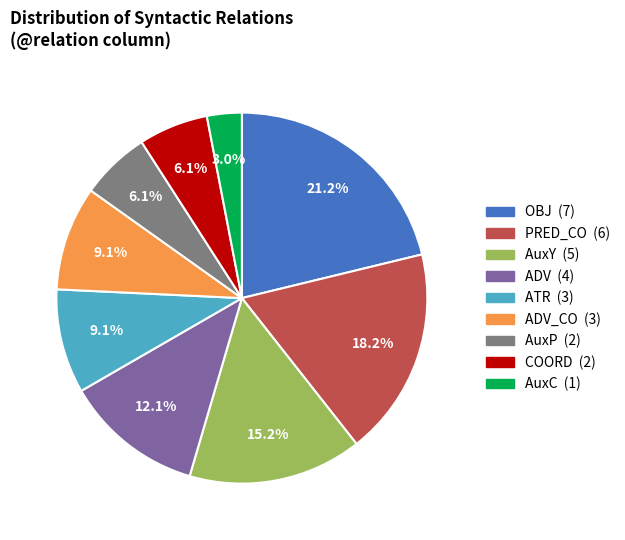

Is there any slice that represents more than half of the pie?

No